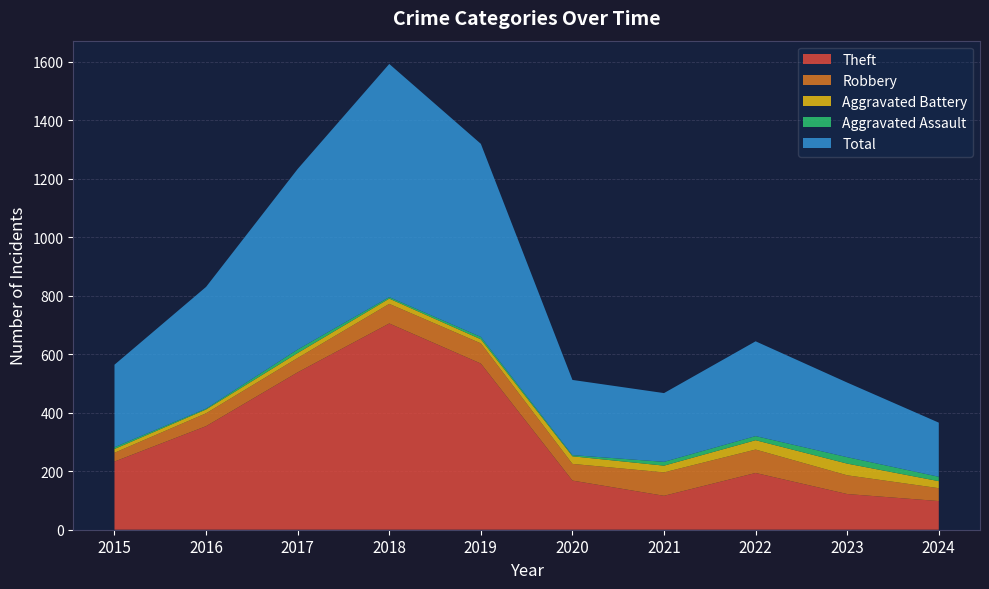

Reading left to right, what are all the values shown in this chart?

Theft: 233	354	538	705	568	168	116	194	122	98
Robbery: 30	44	49	67	69	57	80	80	64	44
Aggravated Battery: 13	13	17	18	14	26	23	32	40	24
Aggravated Assault: 6	3	12	5	8	4	13	14	22	15
Total: 282	416	617	797	660	257	235	324	255	185